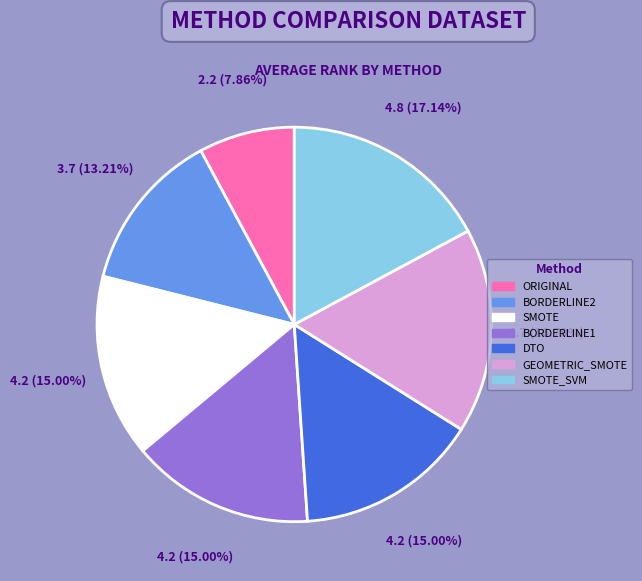

Is there any slice that represents more than half of the pie?

No